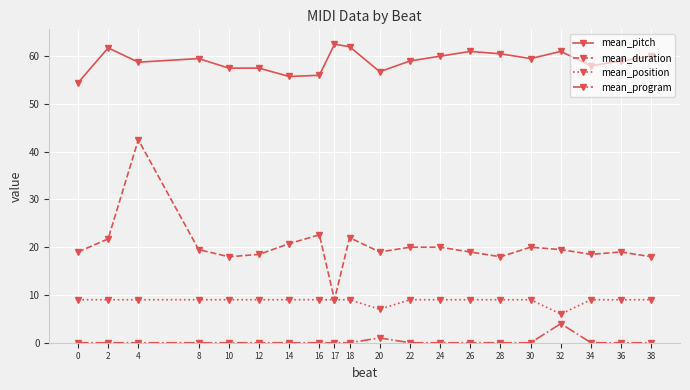

What is the difference between the highest and lowest values at 0?

54.4